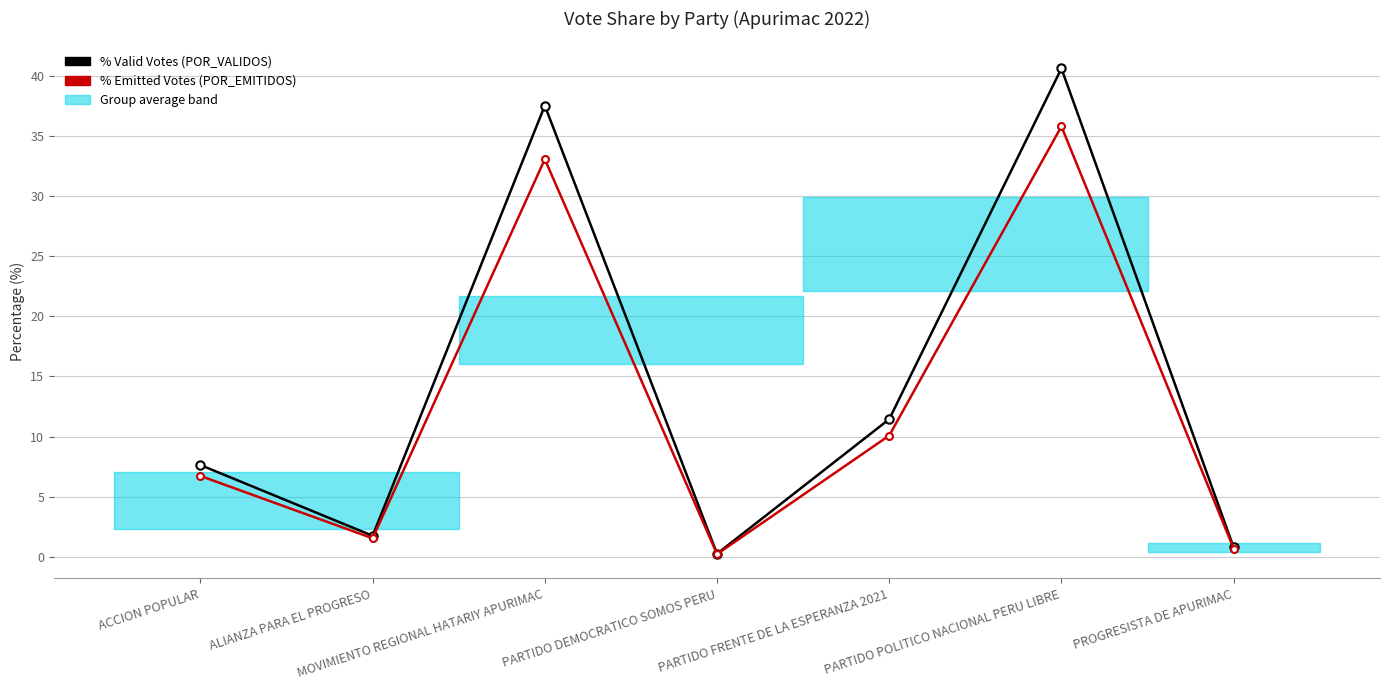

True or false: POR_EMITIDOS has more than 2 points higher than both neighbors.

False